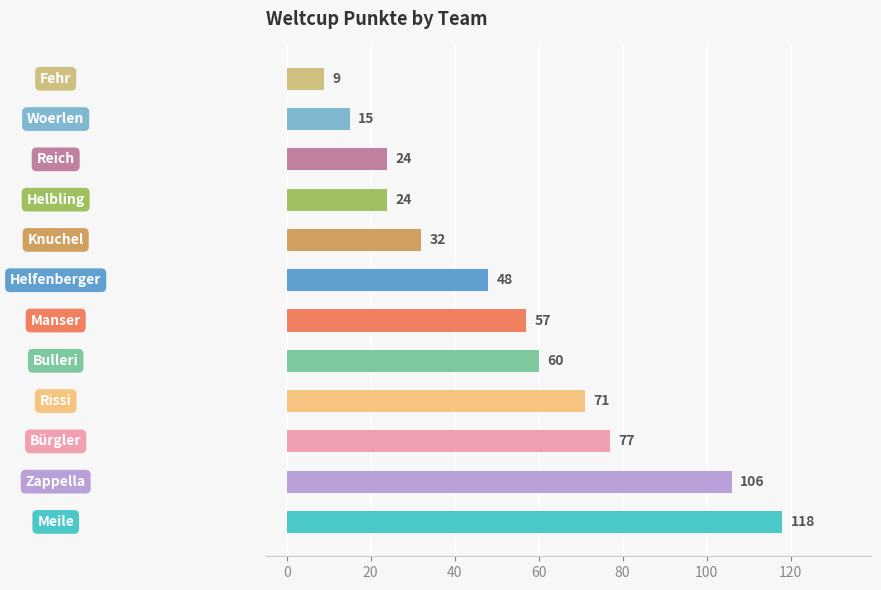

How many values are below 57?

6